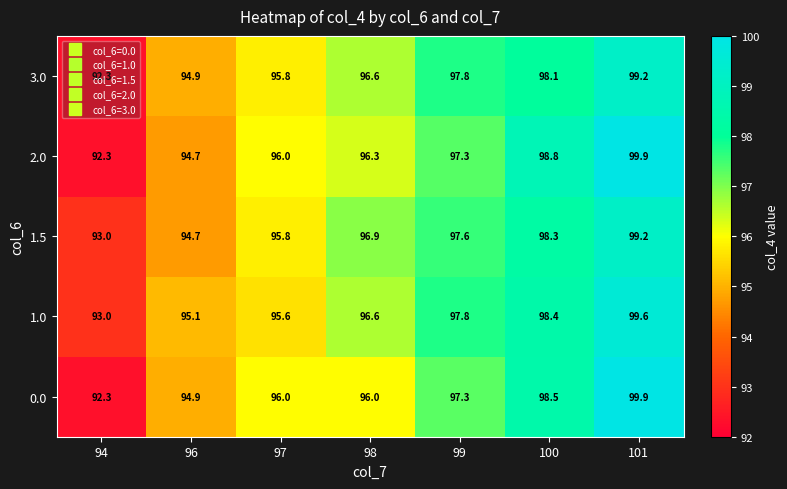

How many categories are shown in the chart?

7